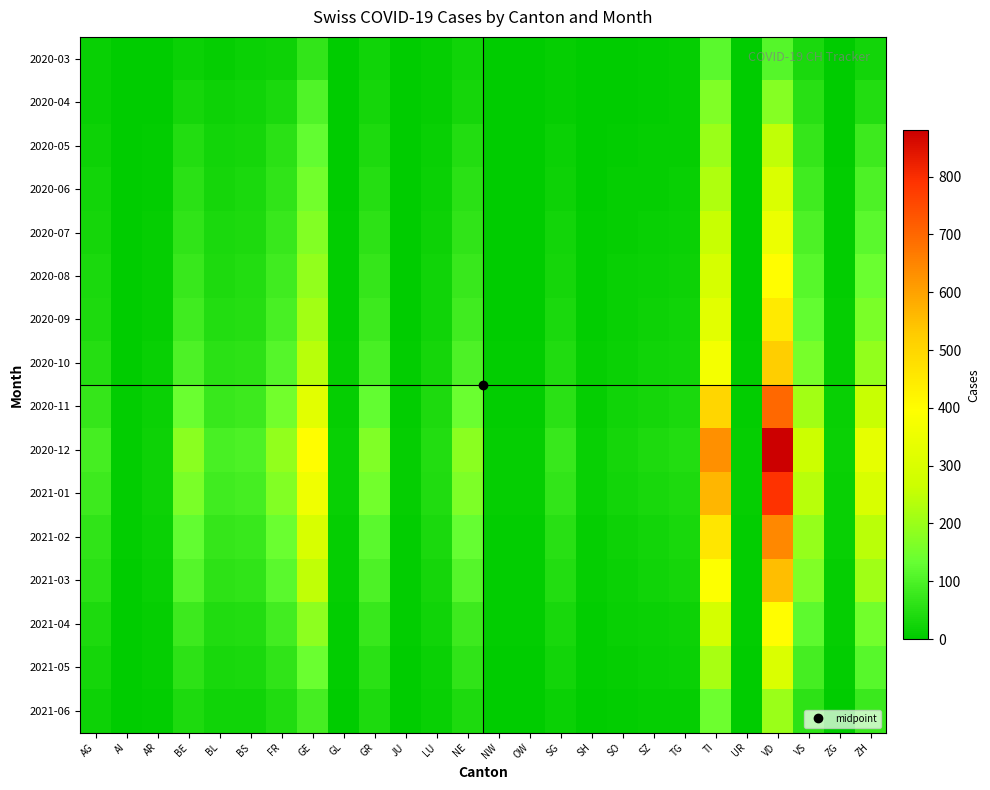

At NE, list the series in order from smallest to largest.

2020-03, 2020-04, 2021-06, 2020-05, 2020-06, 2021-05, 2020-07, 2020-08, 2021-04, 2020-09, 2020-10, 2021-03, 2021-02, 2020-11, 2021-01, 2020-12